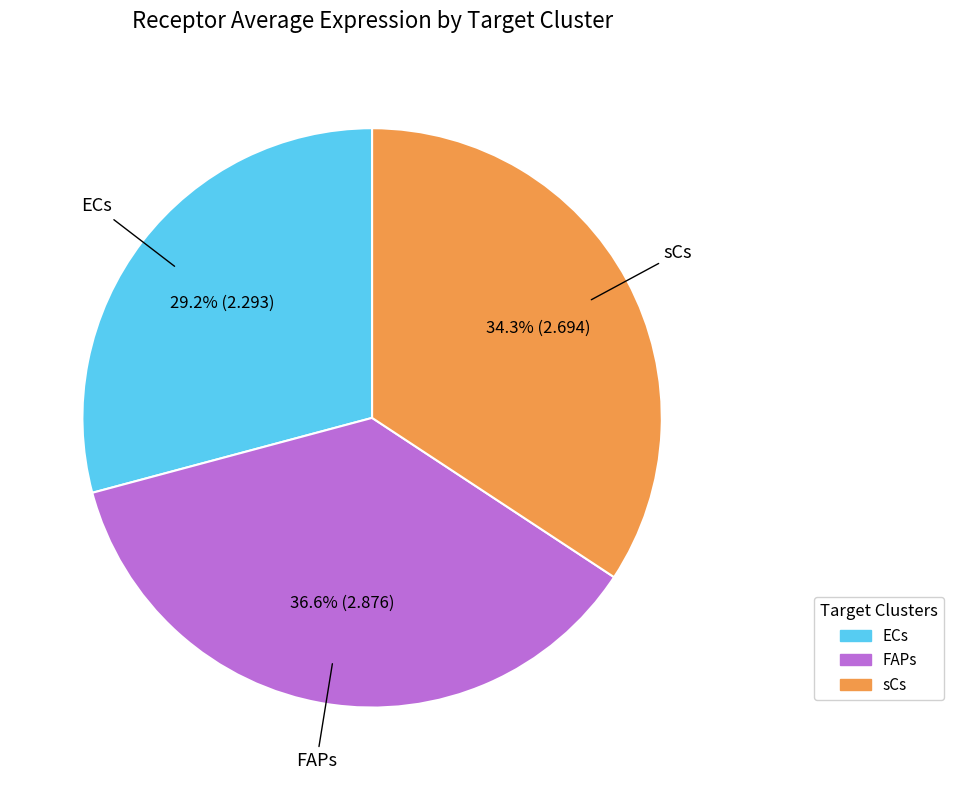

Which category has the biggest portion of the pie?

FAPs